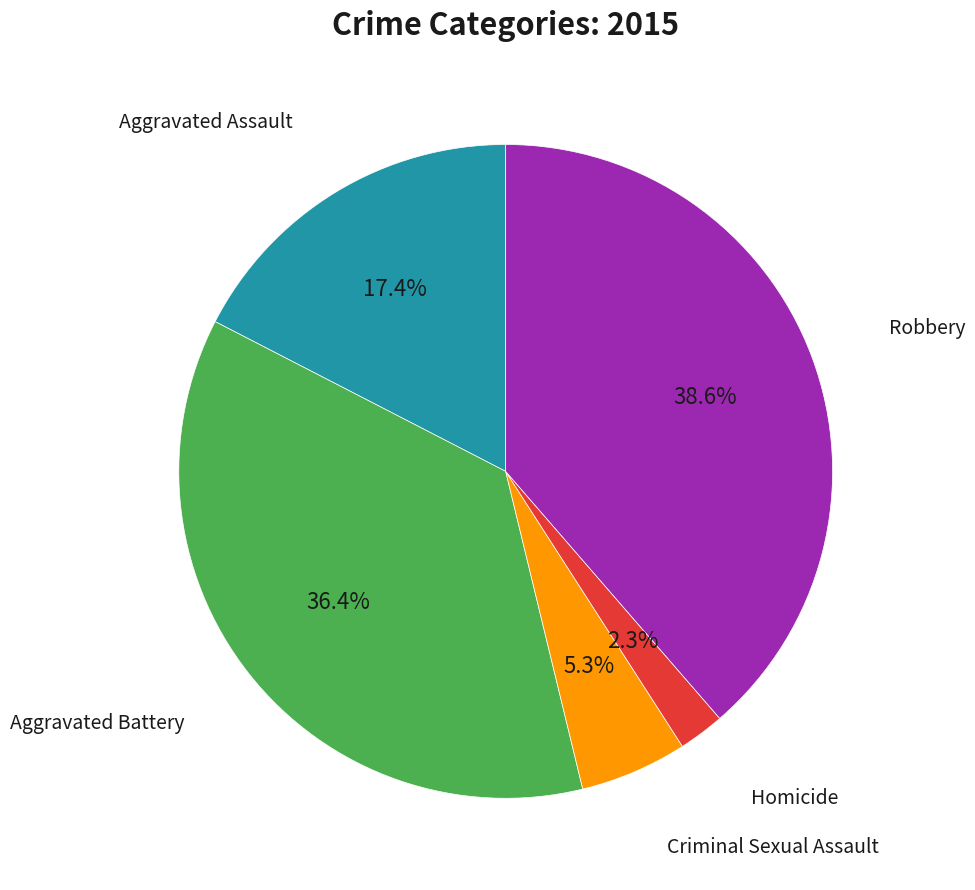

Is there any slice that represents more than half of the pie?

No